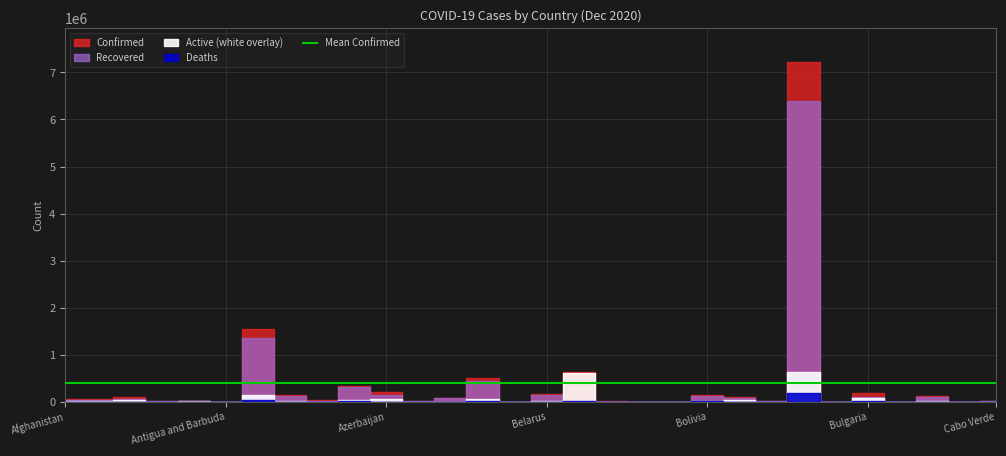

True or false: Active has a value of 8744 at Afghanistan.

True